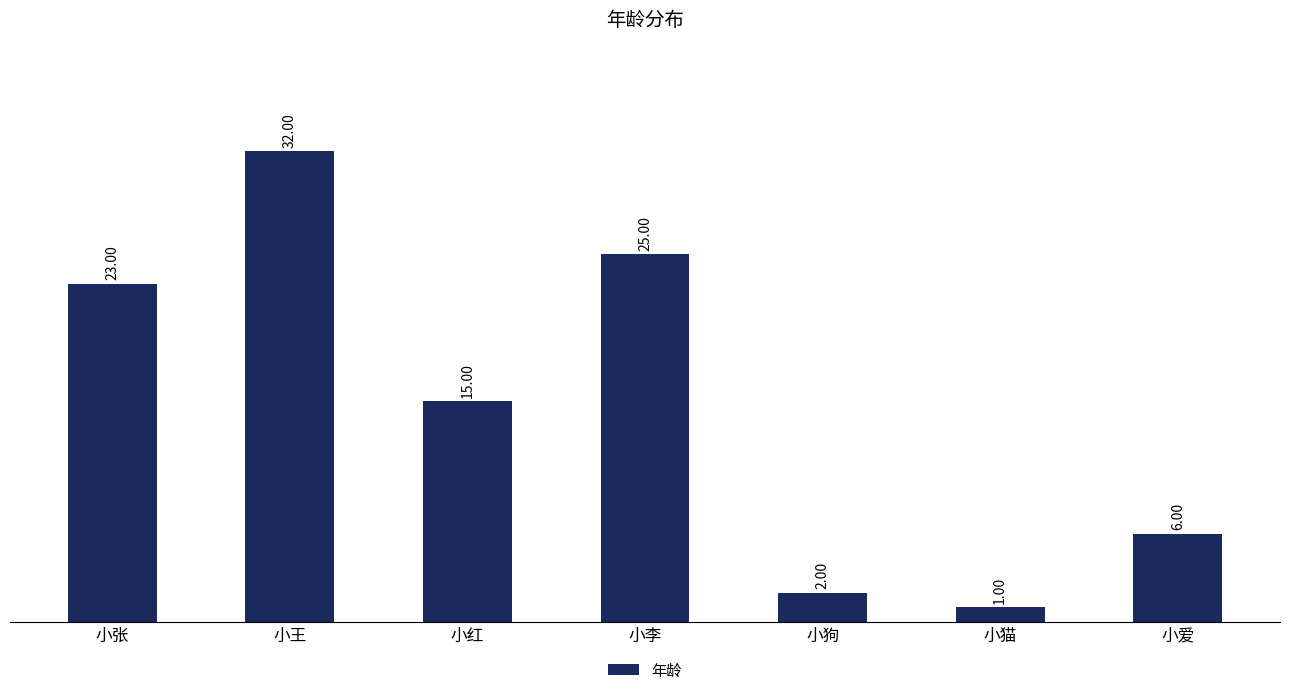

Where does the data first go above 15?

小张